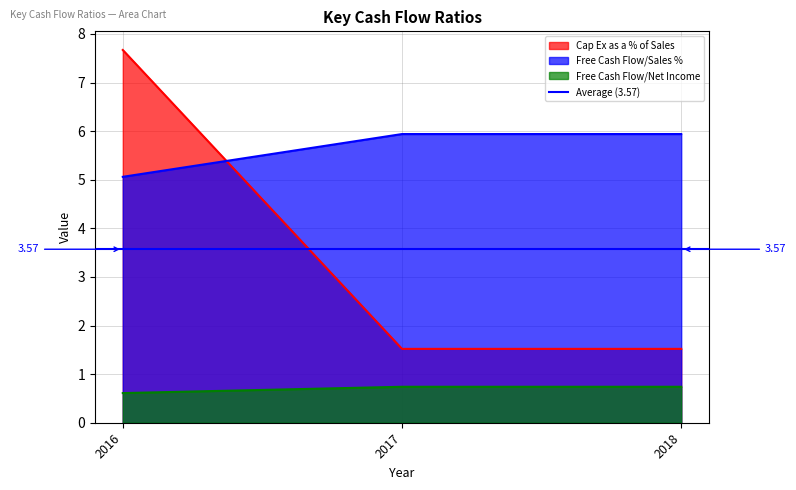

What is the difference between the maximum and minimum values in the Free Cash Flow/Sales % series?

0.9